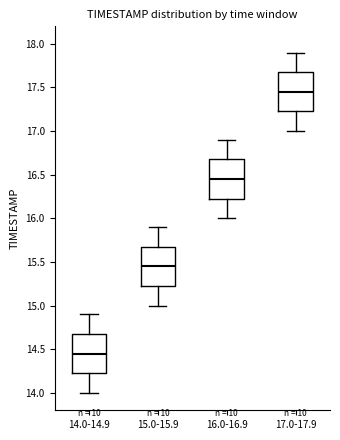

Reading left to right, transcribe this box plot: for each box, give where its median line is, the range the box spans, and where its two whiskers end, as read against the y-axis. The values are not printed on the chart, so give them approximately, as read against the axis.

14.0-14.9: median 14.45, box 14.25 to 14.70, whiskers 14.00 to 14.90
15.0-15.9: median 15.45, box 15.25 to 15.70, whiskers 15.00 to 15.90
16.0-16.9: median 16.45, box 16.25 to 16.70, whiskers 16.00 to 16.90
17.0-17.9: median 17.45, box 17.25 to 17.70, whiskers 17.00 to 17.90